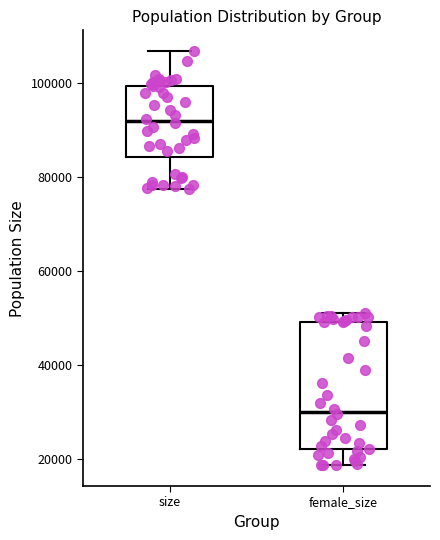

Reading left to right, read every box against the y-axis: the position of its median line, the range the box covers, and the ends of its whiskers. The values are not printed on the chart, so give them approximately, as read against the axis.

size: median 92000, box 84000 to 100000, whiskers 78000 to 106000
female_size: median 30000, box 22000 to 50000, whiskers 18000 to 50000 (just above the box's upper edge)